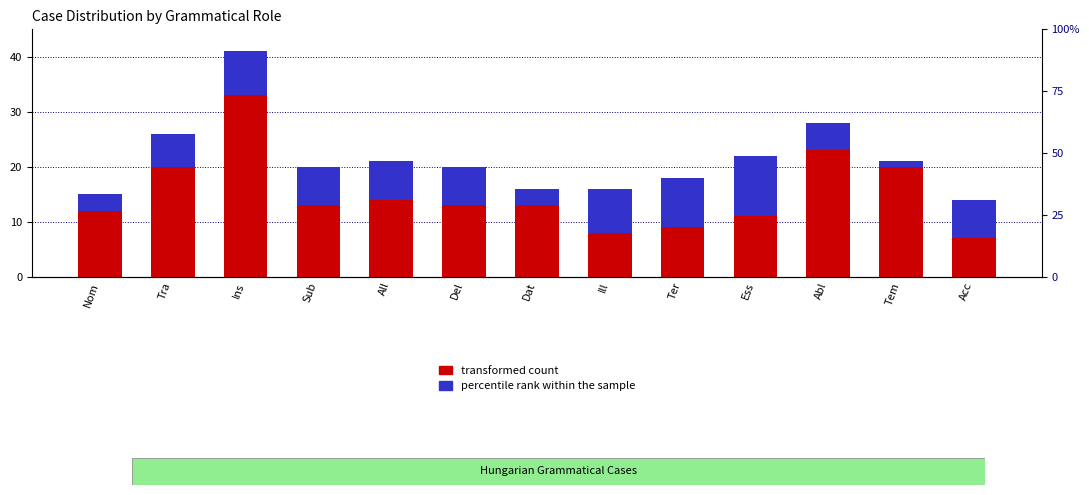

Rank the categories by percentile rank within the sample value from lowest to highest.

Tem, Nom, Dat, Abl, Tra, Sub, All, Del, Acc, Ins, Ill, Ter, Ess